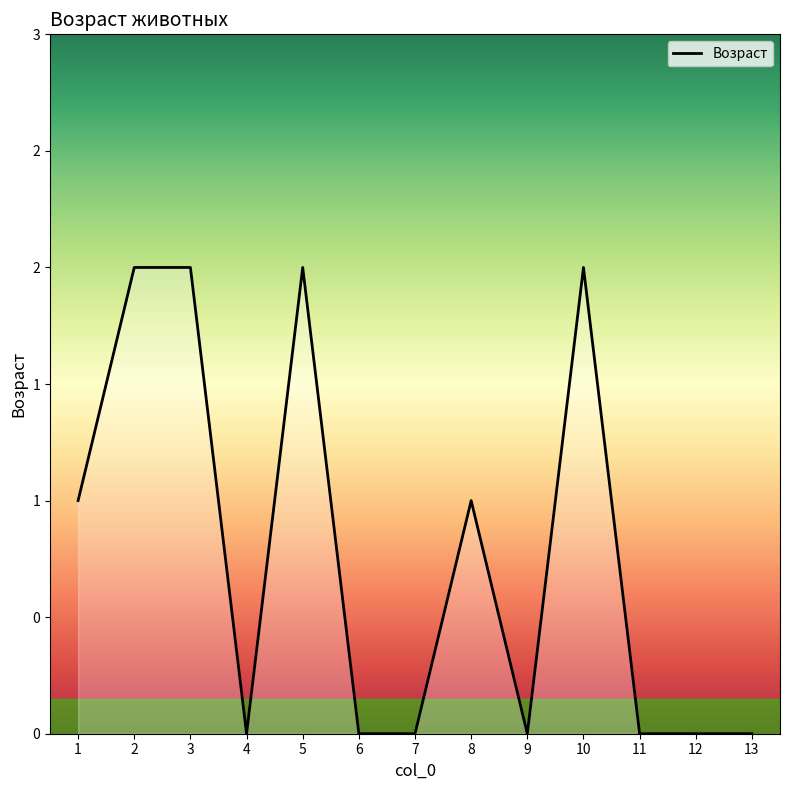

Is this an area chart (filled region under the line)?

Yes